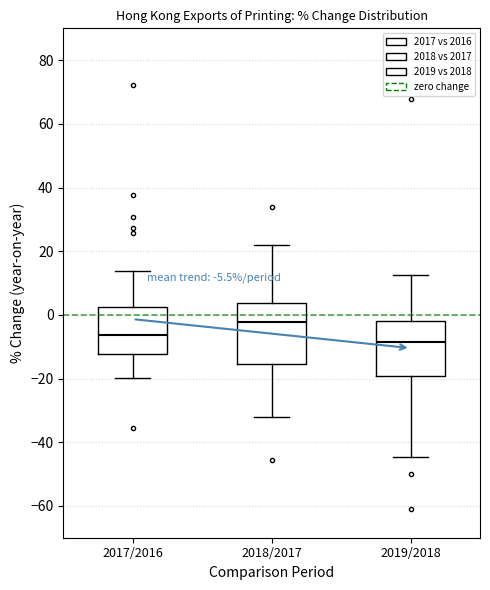

Which box's median line is the highest?

2018/2017